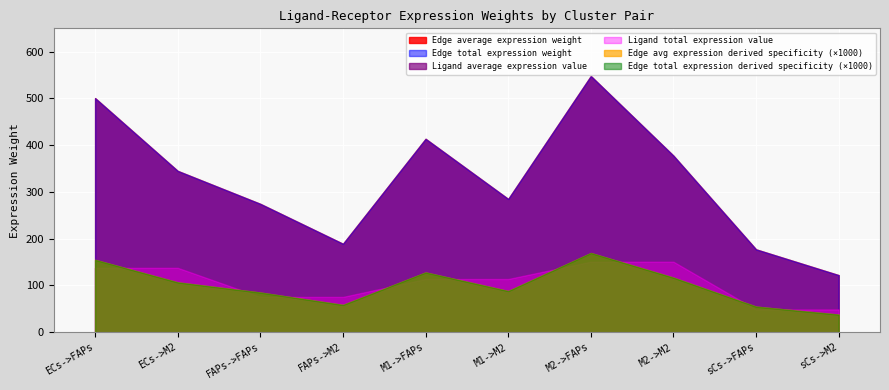

Reading left to right, extract all data points from this chart.

Edge average expression weight: ECs->FAPs=500.8	ECs->M2=345.1	FAPs->FAPs=274.6	FAPs->M2=189.2	M1->FAPs=413.7	M1->M2=285.1	M2->FAPs=548.1	M2->M2=377.7	sCs->FAPs=177.3	sCs->M2=122.2
Edge total expression weight: ECs->FAPs=500.8	ECs->M2=345.1	FAPs->FAPs=274.6	FAPs->M2=189.2	M1->FAPs=413.7	M1->M2=285.1	M2->FAPs=548.1	M2->M2=377.7	sCs->FAPs=177.3	sCs->M2=122.2
Ligand average expression value: ECs->FAPs=137.9	ECs->M2=137.9	FAPs->FAPs=75.6	FAPs->M2=75.6	M1->FAPs=113.9	M1->M2=113.9	M2->FAPs=150.9	M2->M2=150.9	sCs->FAPs=48.8	sCs->M2=48.8
Ligand total expression value: ECs->FAPs=137.9	ECs->M2=137.9	FAPs->FAPs=75.6	FAPs->M2=75.6	M1->FAPs=113.9	M1->M2=113.9	M2->FAPs=150.9	M2->M2=150.9	sCs->FAPs=48.8	sCs->M2=48.8
Edge avg expression derived specificity: ECs->FAPs=0.2	ECs->M2=0.1	FAPs->FAPs=0.1	FAPs->M2=0.1	M1->FAPs=0.1	M1->M2=0.1	M2->FAPs=0.2	M2->M2=0.1	sCs->FAPs=0.1	sCs->M2=0.0
Edge total expression derived specificity: ECs->FAPs=0.2	ECs->M2=0.1	FAPs->FAPs=0.1	FAPs->M2=0.1	M1->FAPs=0.1	M1->M2=0.1	M2->FAPs=0.2	M2->M2=0.1	sCs->FAPs=0.1	sCs->M2=0.0